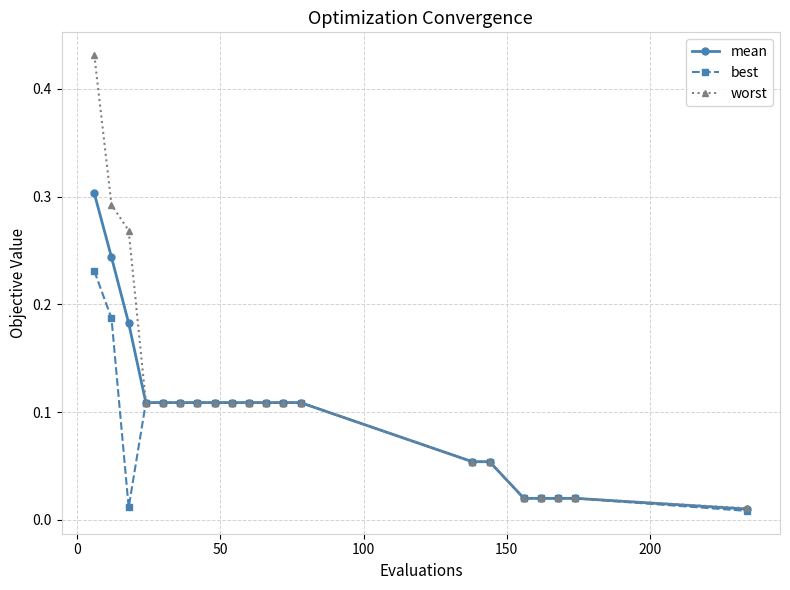

Count the number of categories in the chart.

20